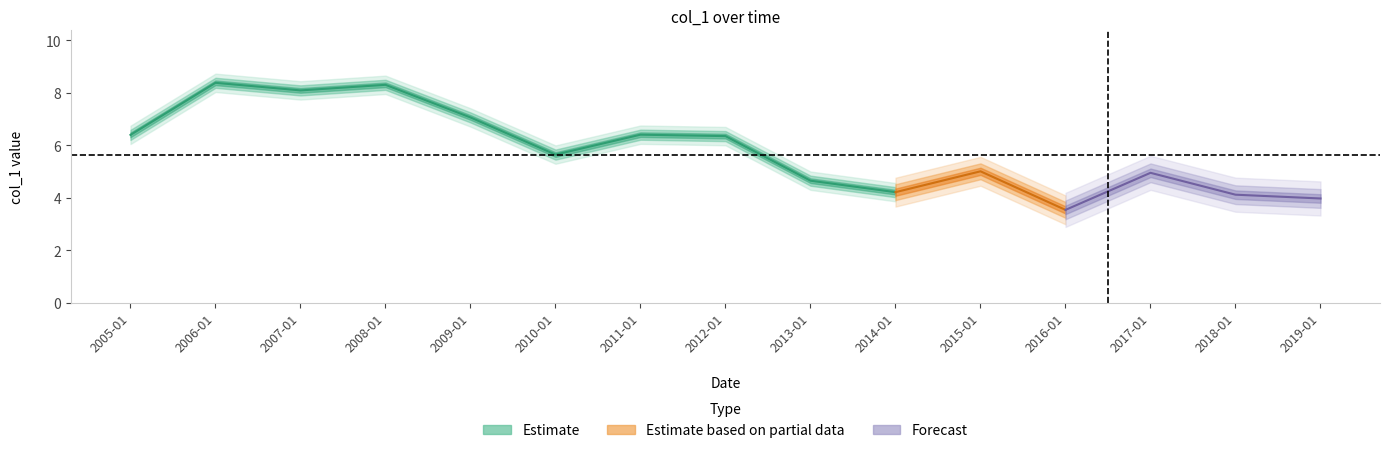

Is this an area chart (filled region under the line)?

No